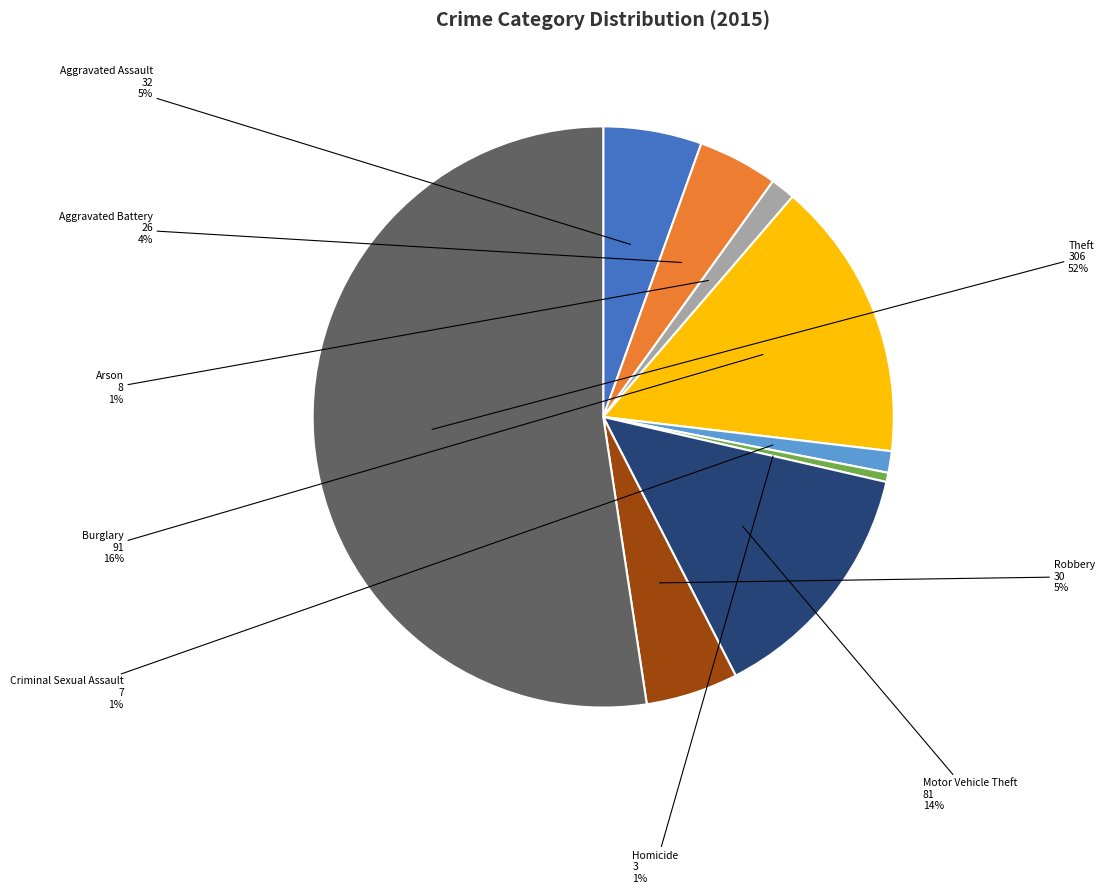

Is it true that Homicide is 1% of the pie?

True